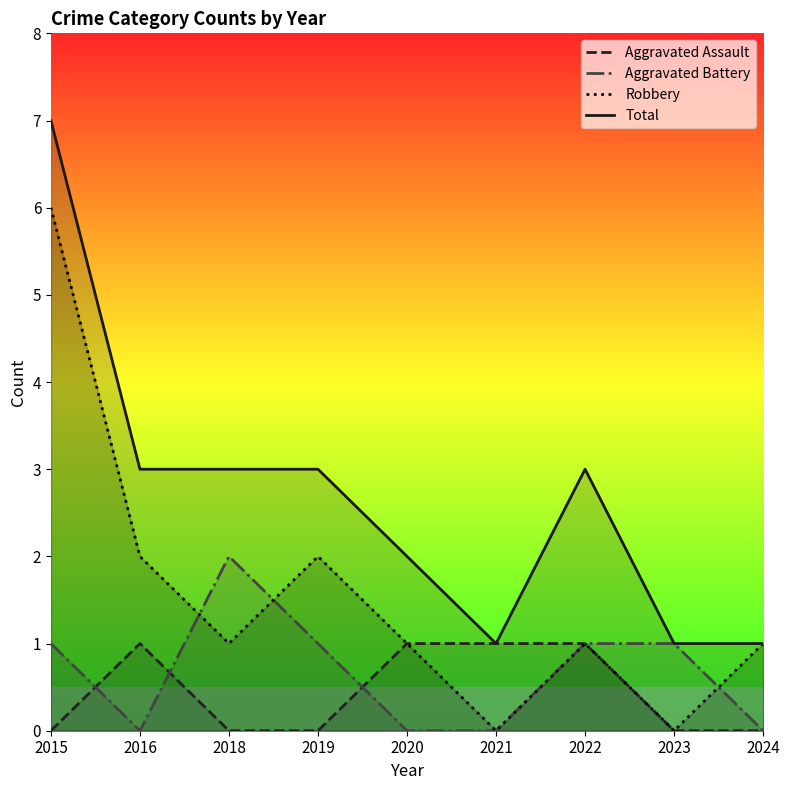

Reading left to right, what are all the values shown in this chart?

Aggravated Assault: 2015=0	2016=1	2018=0	2019=0	2020=1	2021=1	2022=1	2023=0	2024=0
Aggravated Battery: 2015=1	2016=0	2018=2	2019=1	2020=0	2021=0	2022=1	2023=1	2024=0
Robbery: 2015=6	2016=2	2018=1	2019=2	2020=1	2021=0	2022=1	2023=0	2024=1
Total: 2015=7	2016=3	2018=3	2019=3	2020=2	2021=1	2022=3	2023=1	2024=1